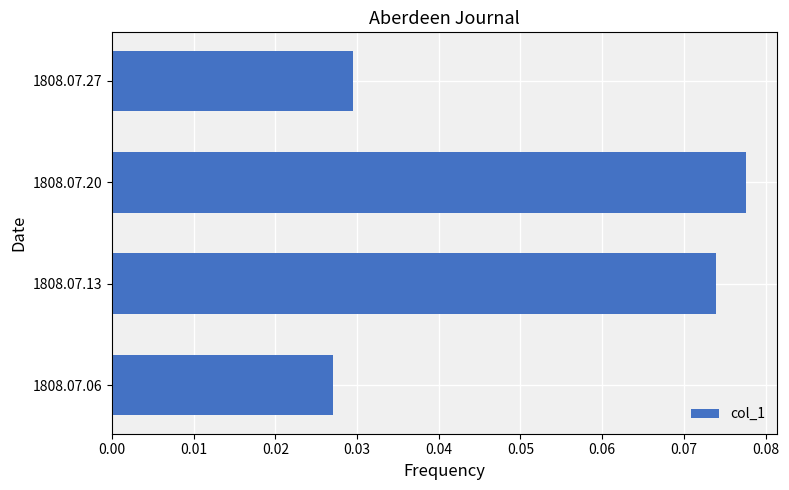

How many distinct data groups are displayed?

1